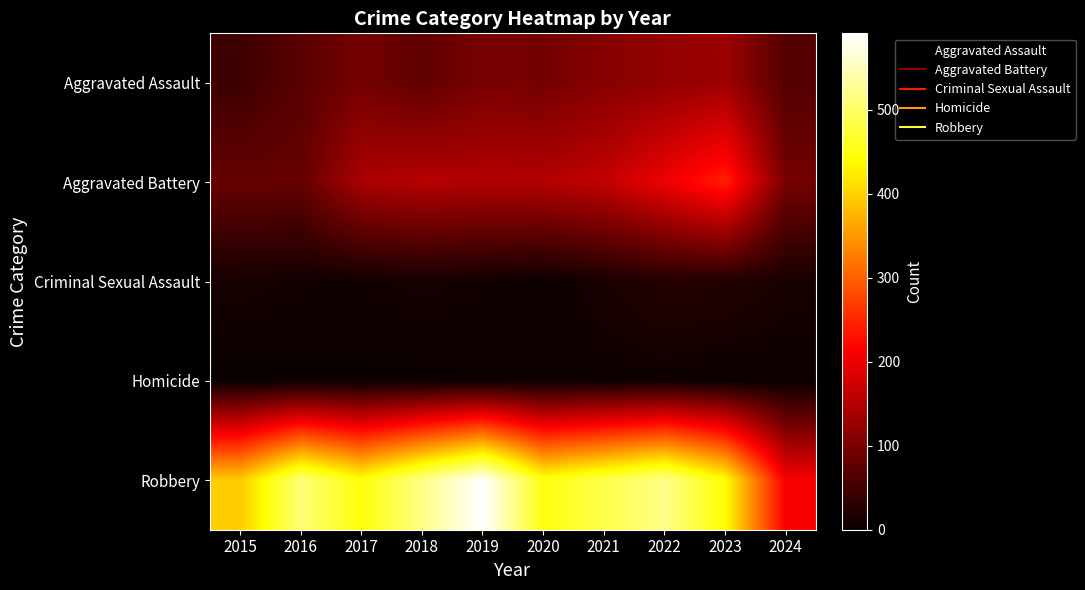

Reading left to right, list all the values displayed in this chart.

Aggravated Assault: 2015=46	2016=71	2017=95	2018=77	2019=98	2020=94	2021=110	2022=121	2023=130	2024=66
Aggravated Battery: 2015=82	2016=82	2017=142	2018=152	2019=148	2020=150	2021=163	2022=202	2023=244	2024=94
Criminal Sexual Assault: 2015=12	2016=8	2017=8	2018=11	2019=8	2020=3	2021=14	2022=24	2023=22	2024=13
Homicide: 2015=0	2016=1	2017=1	2018=1	2019=2	2020=3	2021=4	2022=5	2023=2	2024=2
Robbery: 2015=395	2016=510	2017=446	2018=520	2019=591	2020=450	2021=484	2022=521	2023=440	2024=208